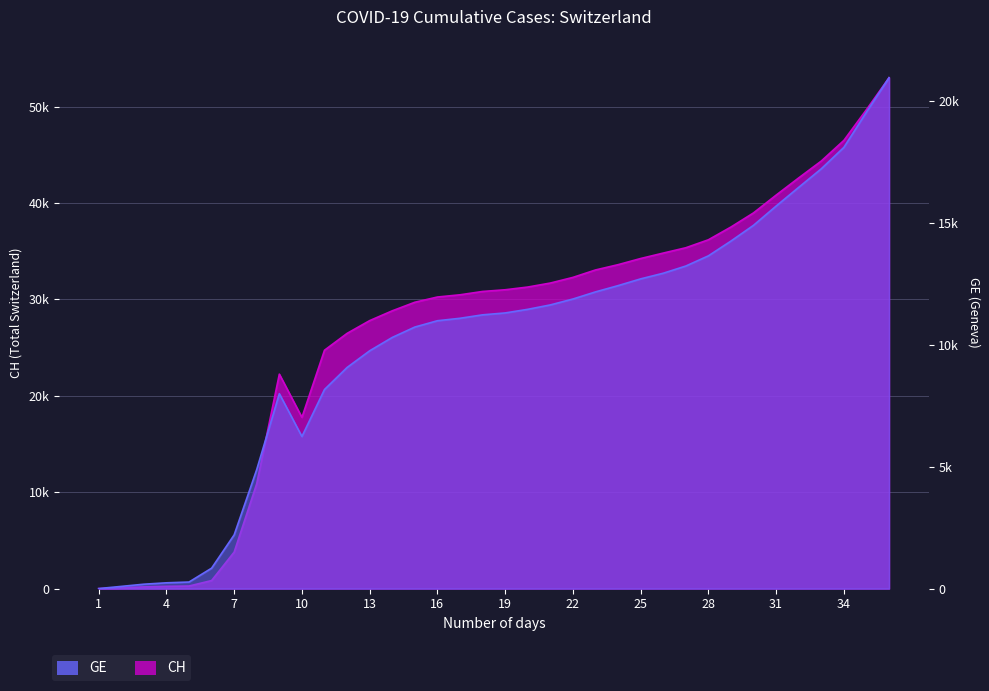

How many data points does each series have?

36